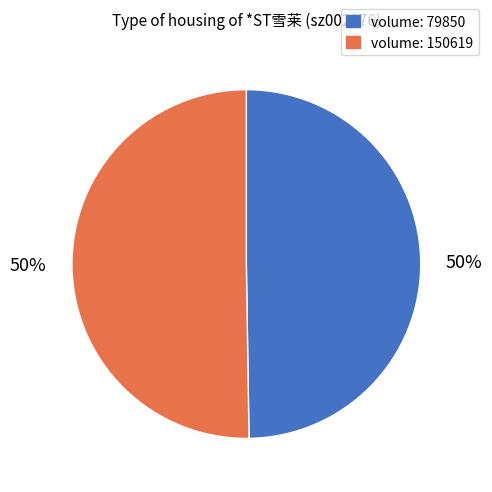

To the nearest percent, what is the average slice percentage?

50%